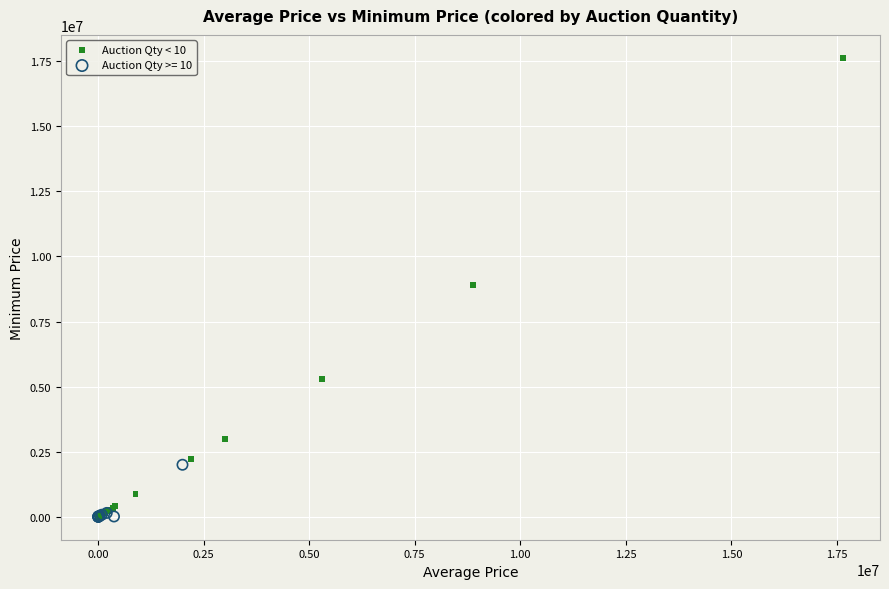

Which series has the largest Y range (max minus min)?

Auction Qty < 10